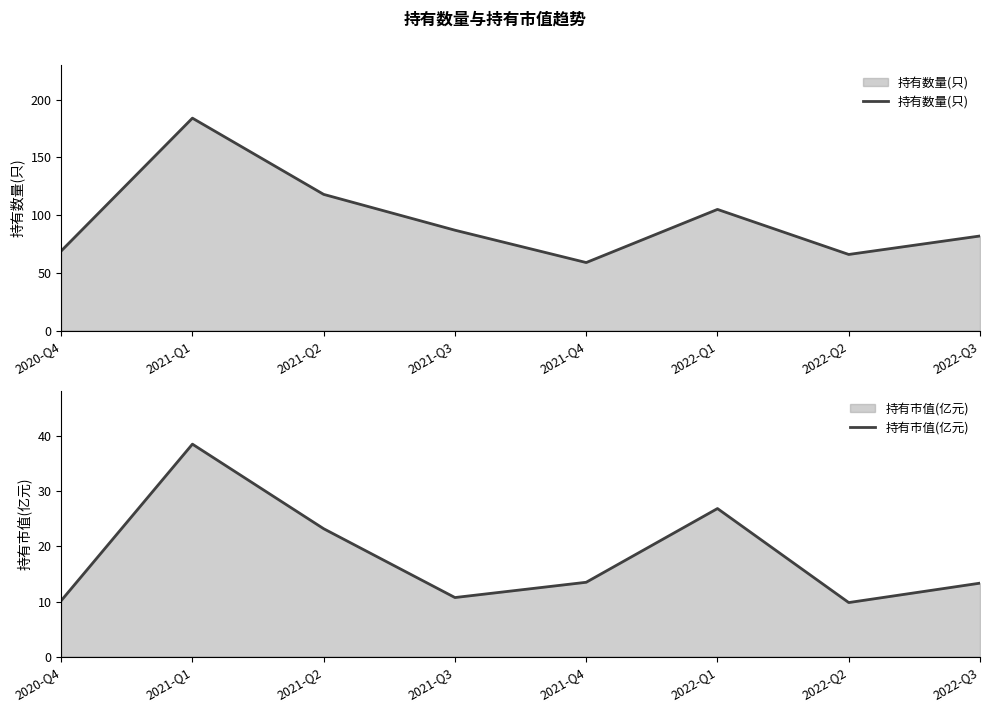

What is the label of the 1st point from the right?

2022-Q3